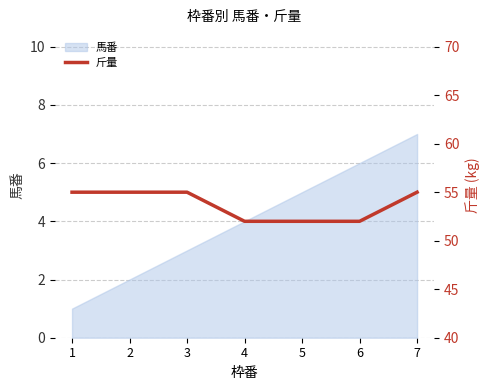

The value of 馬番 at 4 is 6. True or false?

False